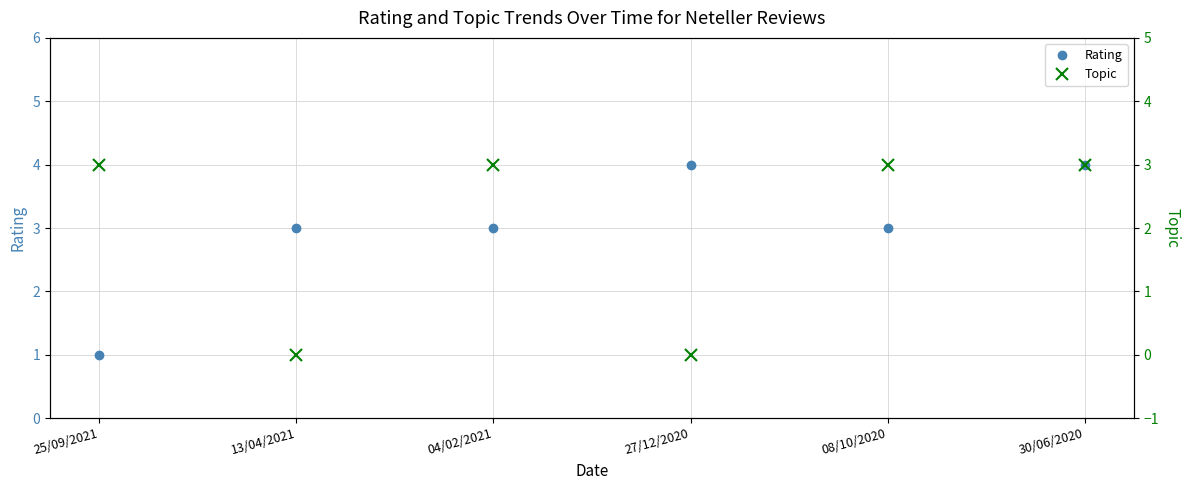

What is the average value of the Rating series?

3